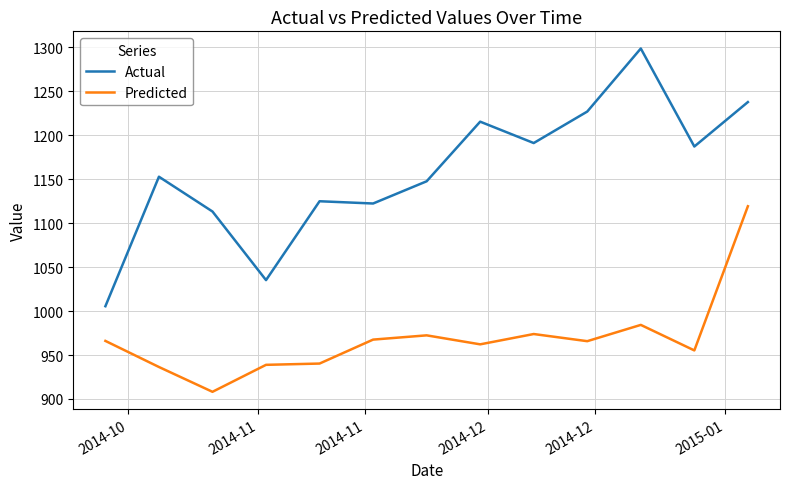

True or false: Actual and Predicted cross at least once.

False